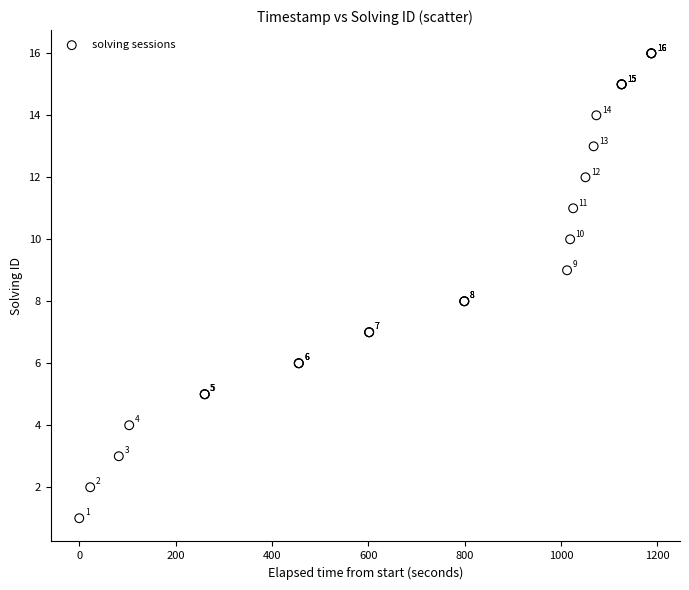

What Y value in the scatter plot is closest to 8?

8